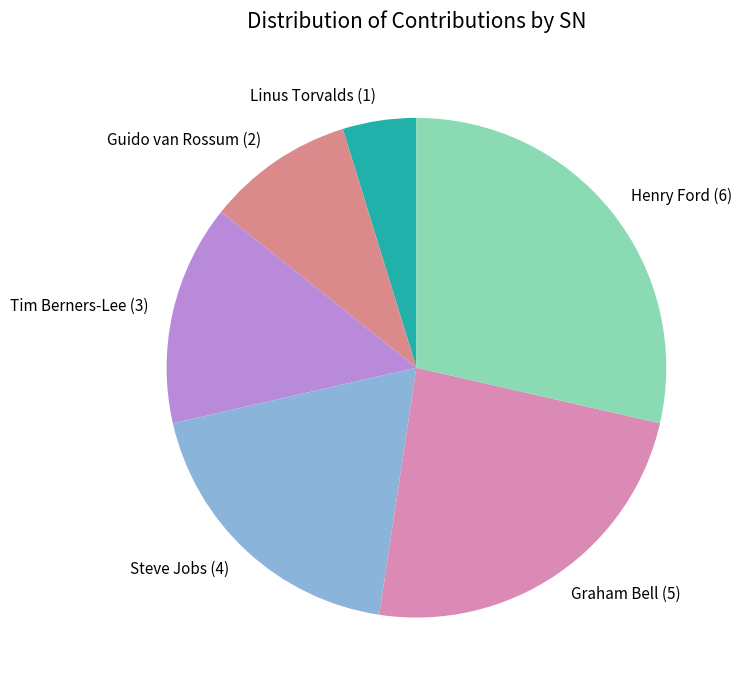

Between Guido van Rossum and Henry Ford, which is larger?

Henry Ford